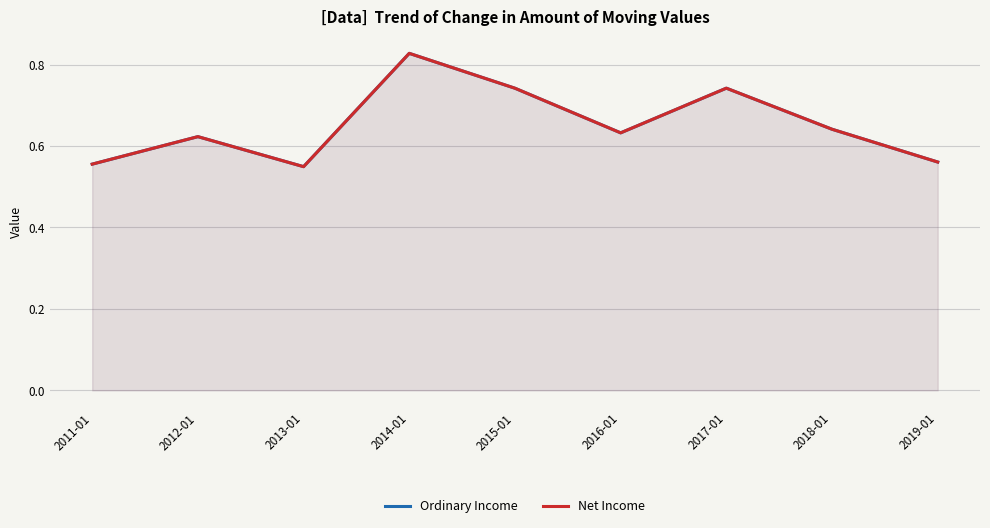

What value does the Net Income series have at 2016-01?

0.6